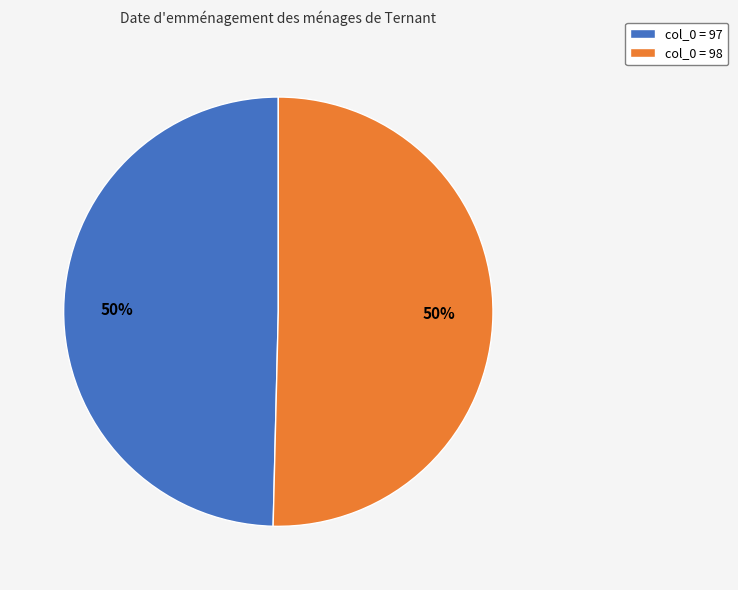

To the nearest percent, what percentage of the pie is col_0 = 97?

50%